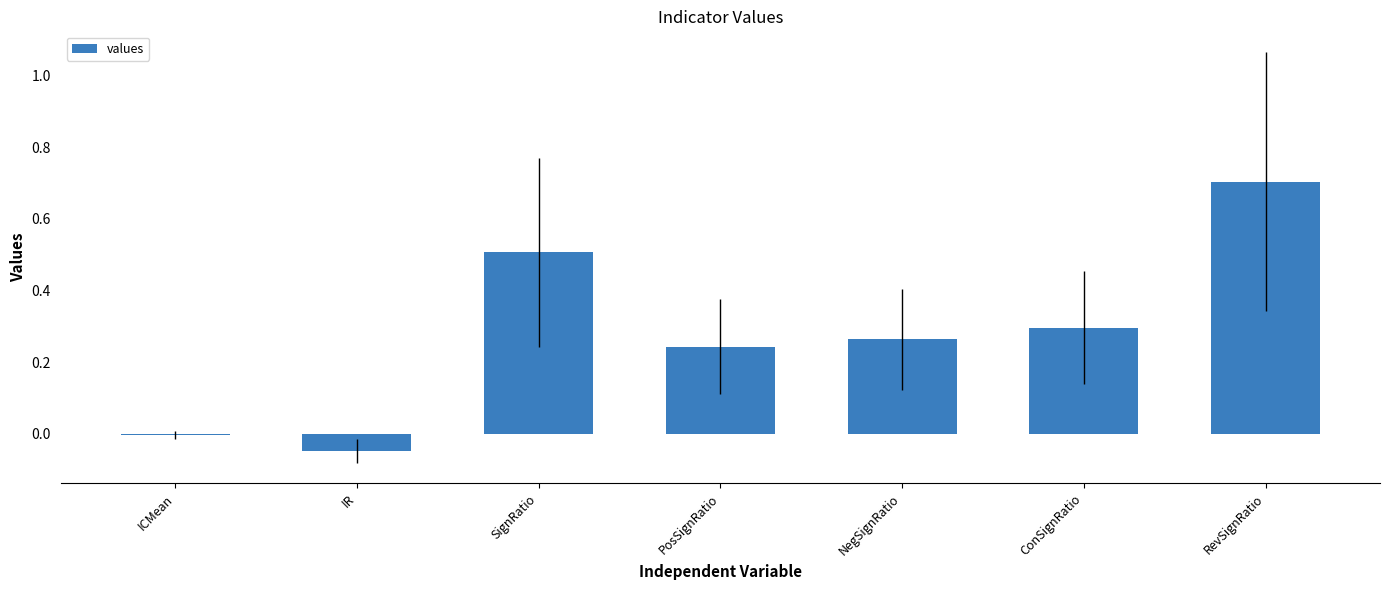

What is the approximate value at RevSignRatio?

0.7